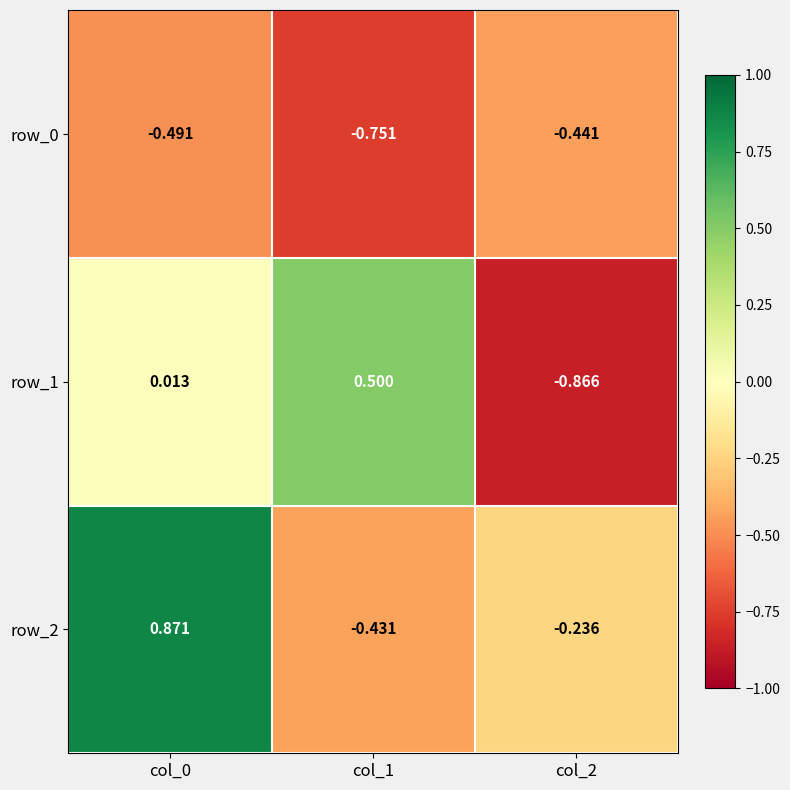

Is the value of row_1 at col_2 greater than the value of row_0 at col_0?

No